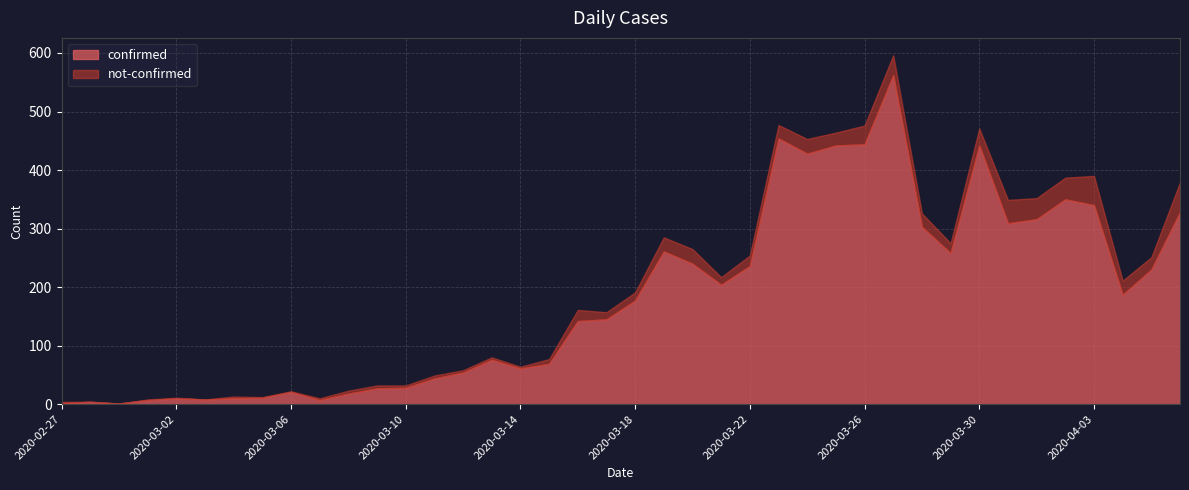

How many data points does each series have?

40